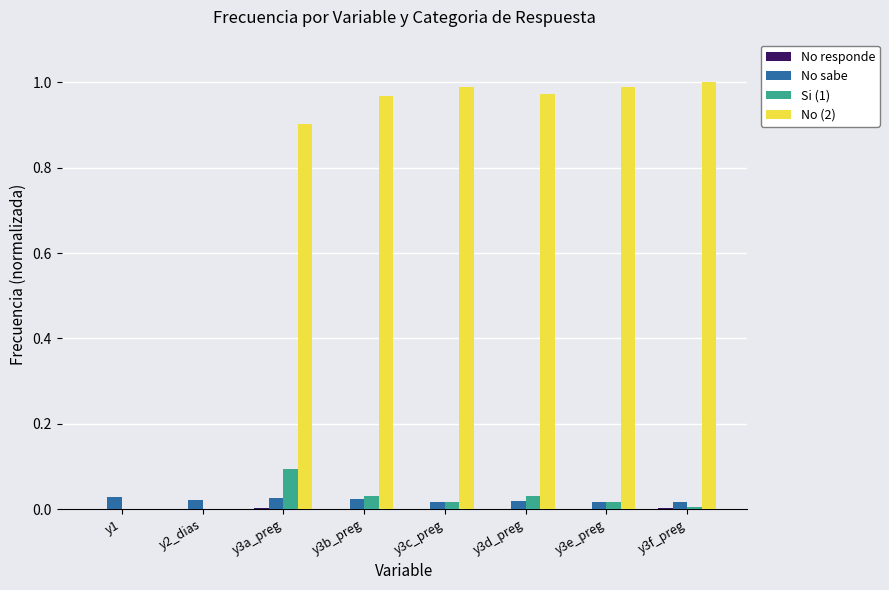

How many distinct data groups are displayed?

4